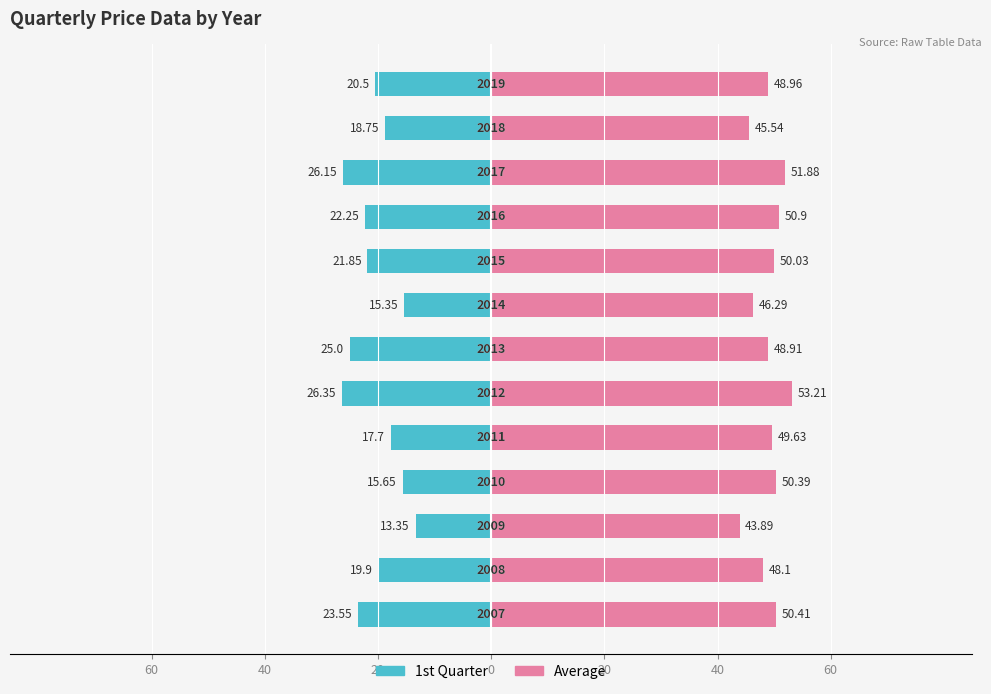

Which series has the largest total across all categories?

Average